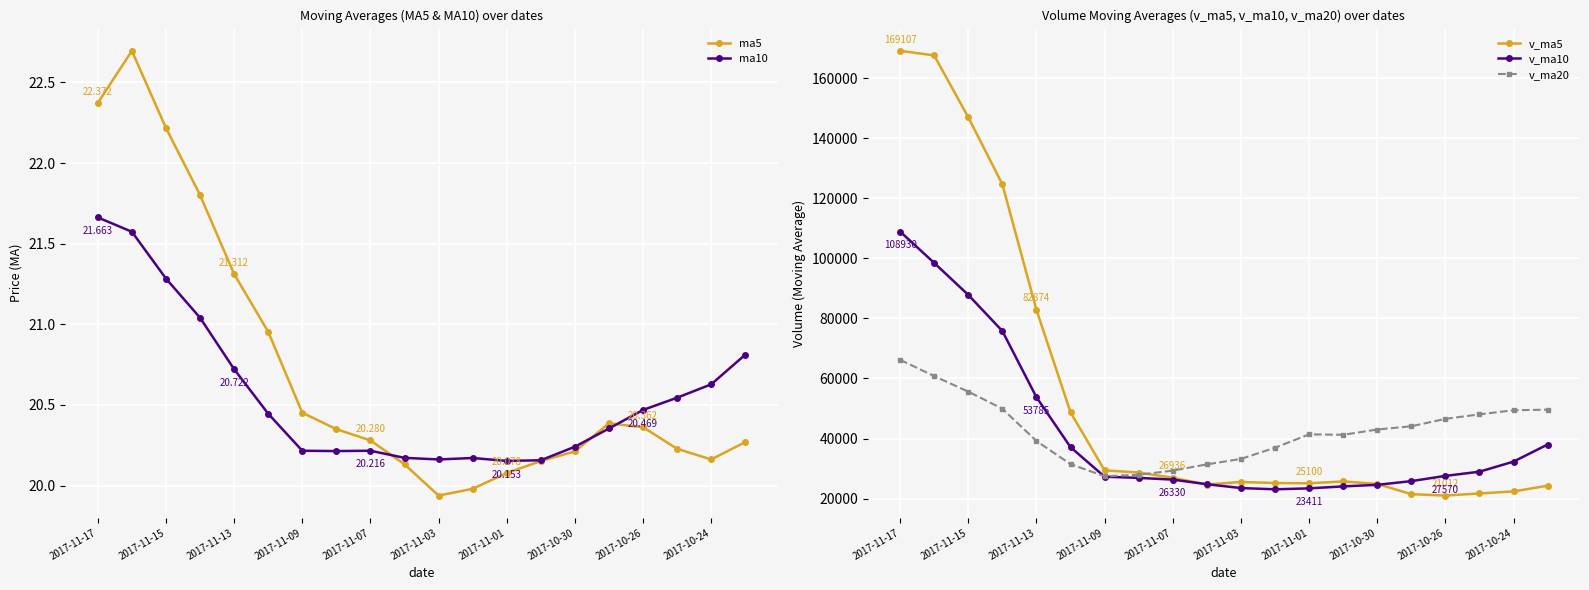

Which series ends up on top after the final intersection of v_ma5 and v_ma20?

v_ma20